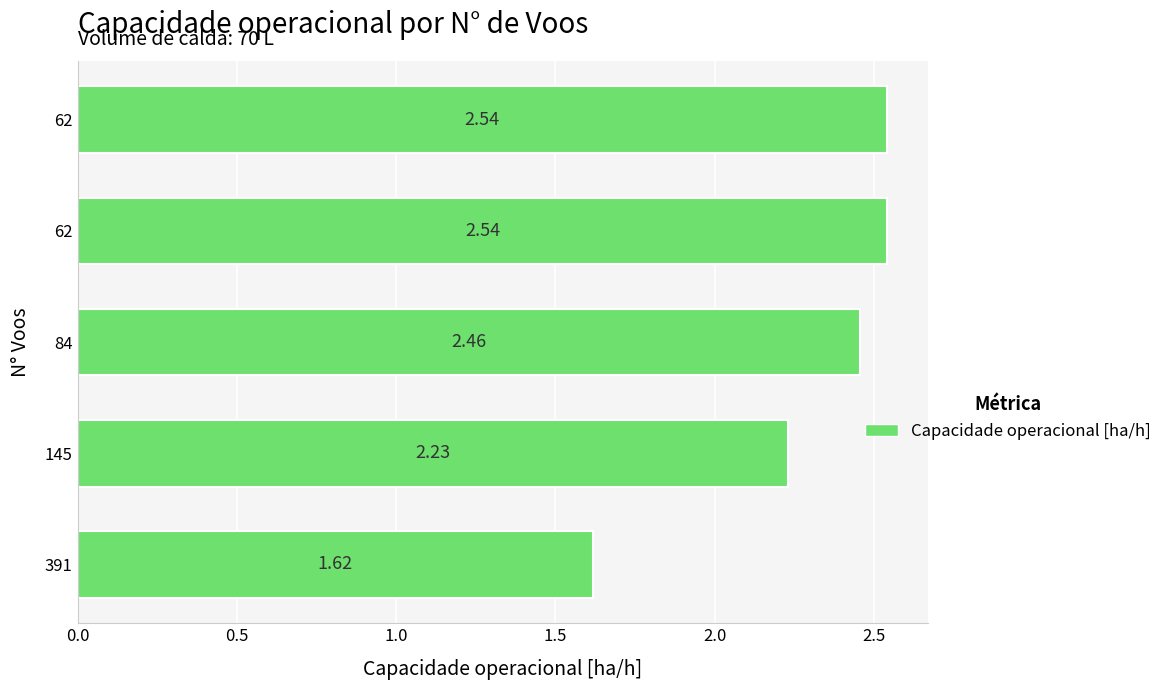

How many data points does each series have?

5